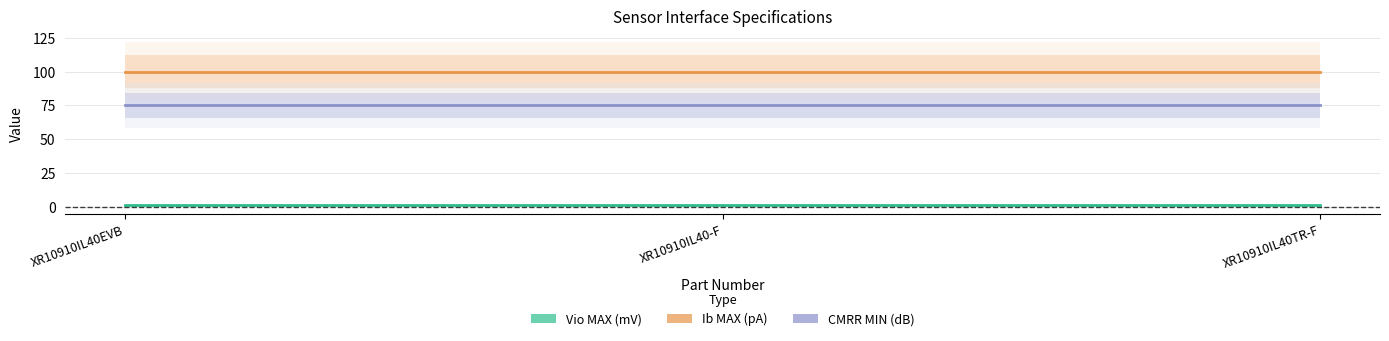

Is it true that CMRR MIN (dB) equals 48 at XR10910IL40TR-F?

False